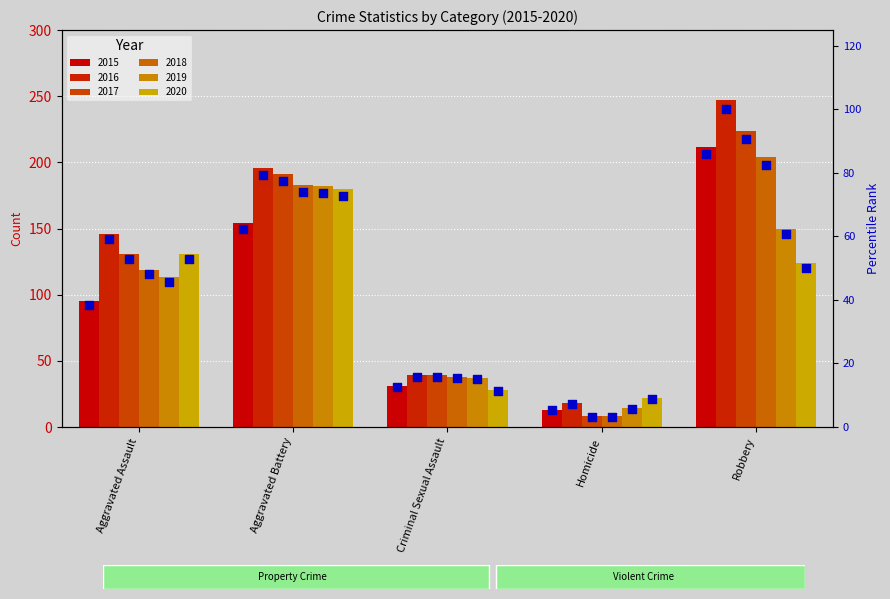

Which series reaches the minimum Y coordinate?

pct rank 2017